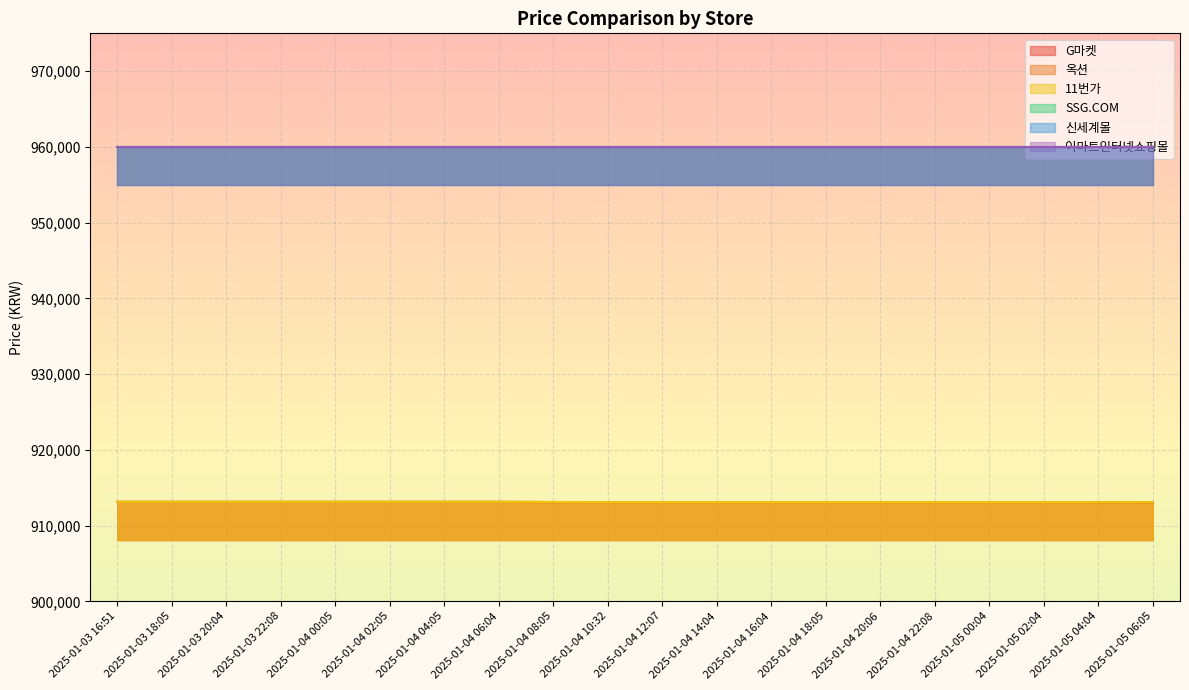

Rank the categories by G마켓 value from highest to lowest.

2025-01-03 16:51, 2025-01-03 18:05, 2025-01-03 20:04, 2025-01-03 22:08, 2025-01-04 00:05, 2025-01-04 02:05, 2025-01-04 04:05, 2025-01-04 06:04, 2025-01-04 08:05, 2025-01-04 10:32, 2025-01-04 12:07, 2025-01-04 14:04, 2025-01-04 16:04, 2025-01-04 18:05, 2025-01-04 20:06, 2025-01-04 22:08, 2025-01-05 00:04, 2025-01-05 02:04, 2025-01-05 04:04, 2025-01-05 06:05